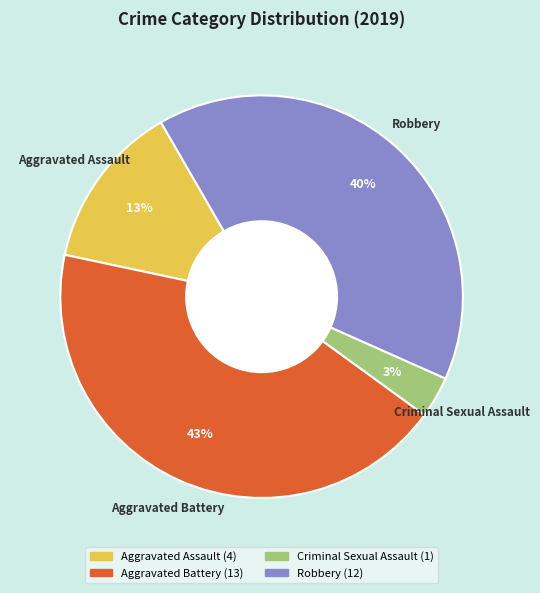

Rank the categories by value from lowest to highest.

Criminal Sexual Assault, Aggravated Assault, Robbery, Aggravated Battery